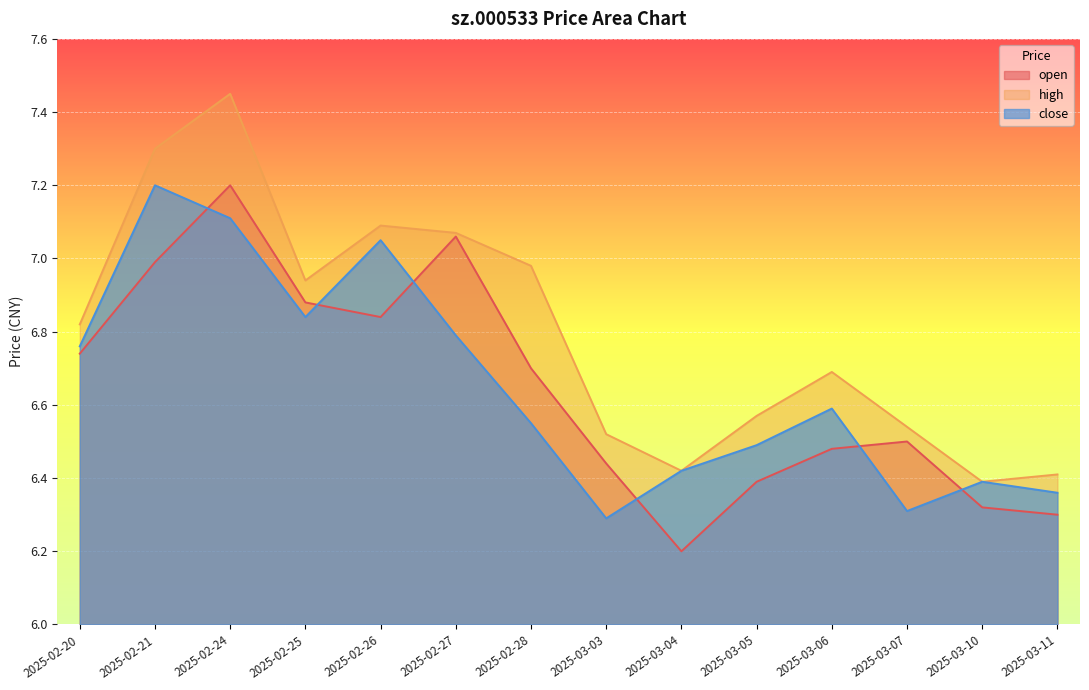

True or false: high has more than 1 interior local peaks.

True